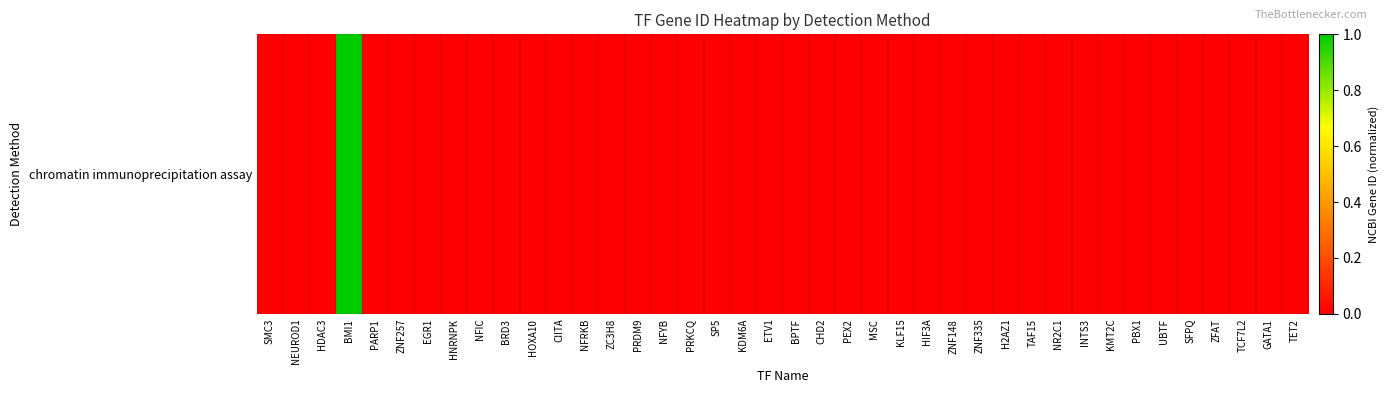

Reading right to left, transcribe all the data shown in this chart.

0.0	0.0	0.0	0.0	0.0	0.0	0.0	0.0	0.0	0.0	0.0	0.0	0.0	0.0	0.0	0.0	0.0	0.0	0.0	0.0	0.0	0.0	0.0	0.0	0.0	0.0	0.0	0.0	0.0	0.0	0.0	0.0	0.0	0.0	0.0	0.0	1.0	0.0	0.0	0.0